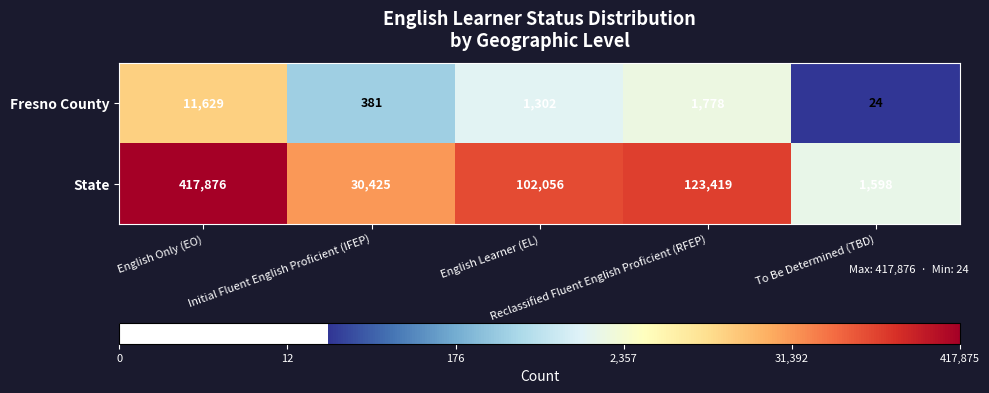

Which series has the largest range (max minus min)?

State